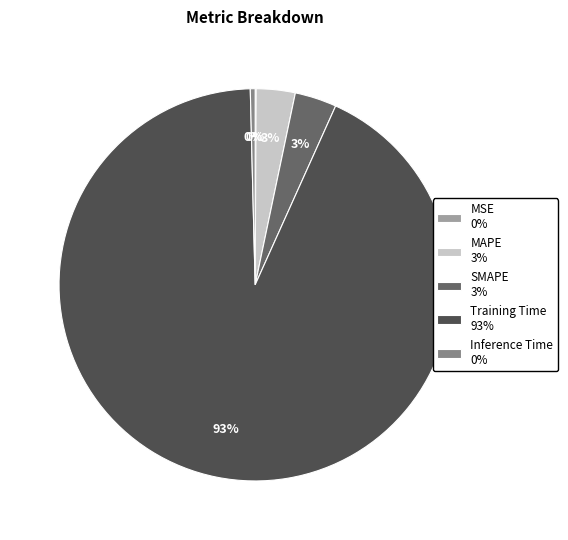

Which slice represents more than half of the pie?

Training Time